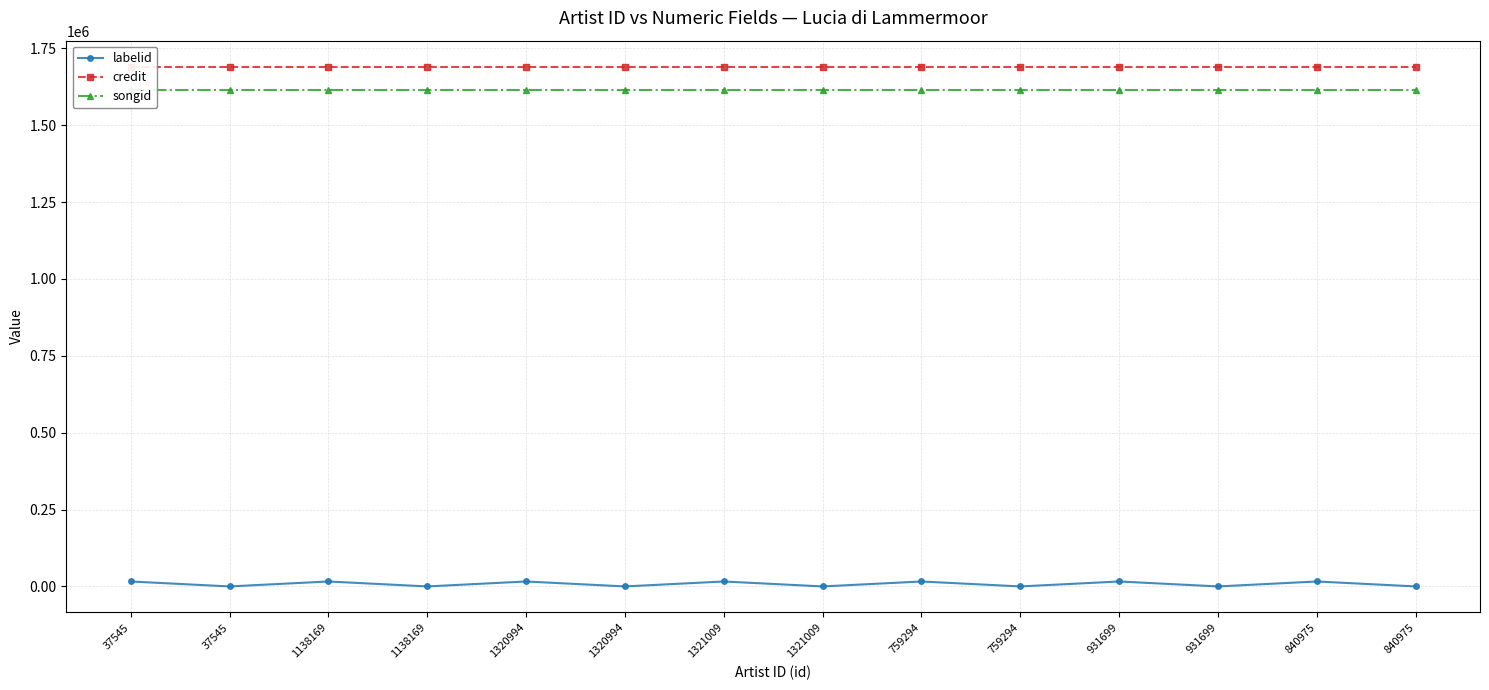

At which category is the sum across all series the highest?

37545